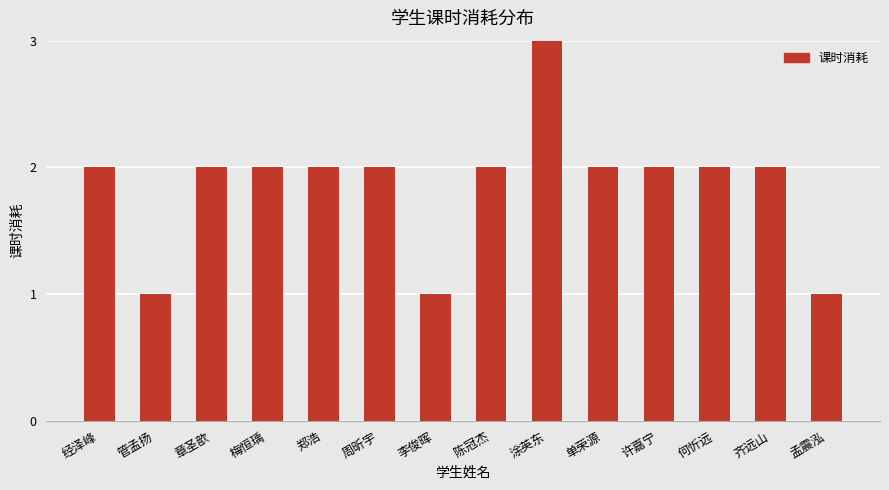

What position from the right is 章圣歆?

12